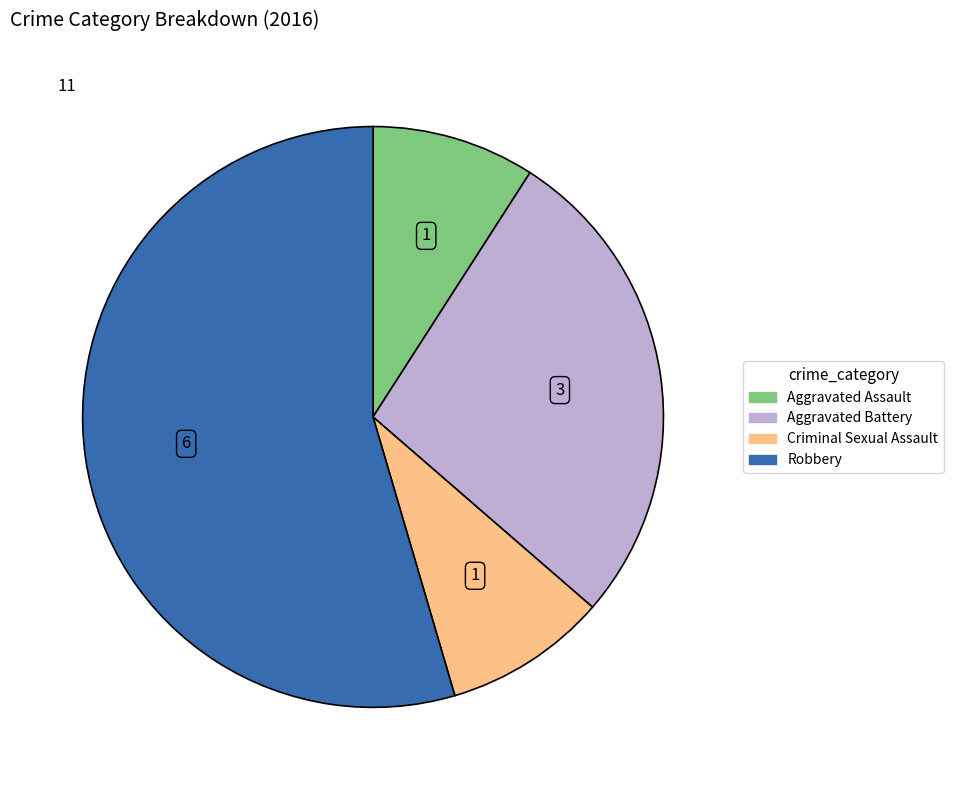

Is there any slice that represents more than half of the pie?

Yes